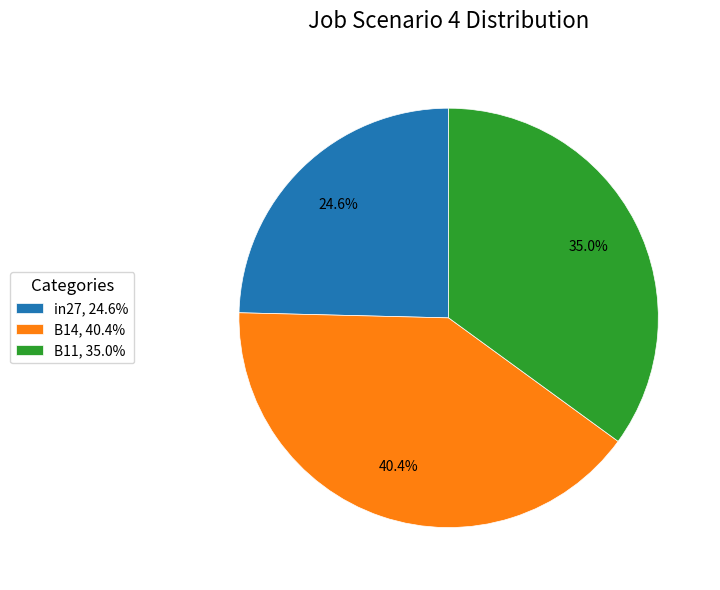

To the nearest percent, what is the combined percentage of B14 and B11?

75%